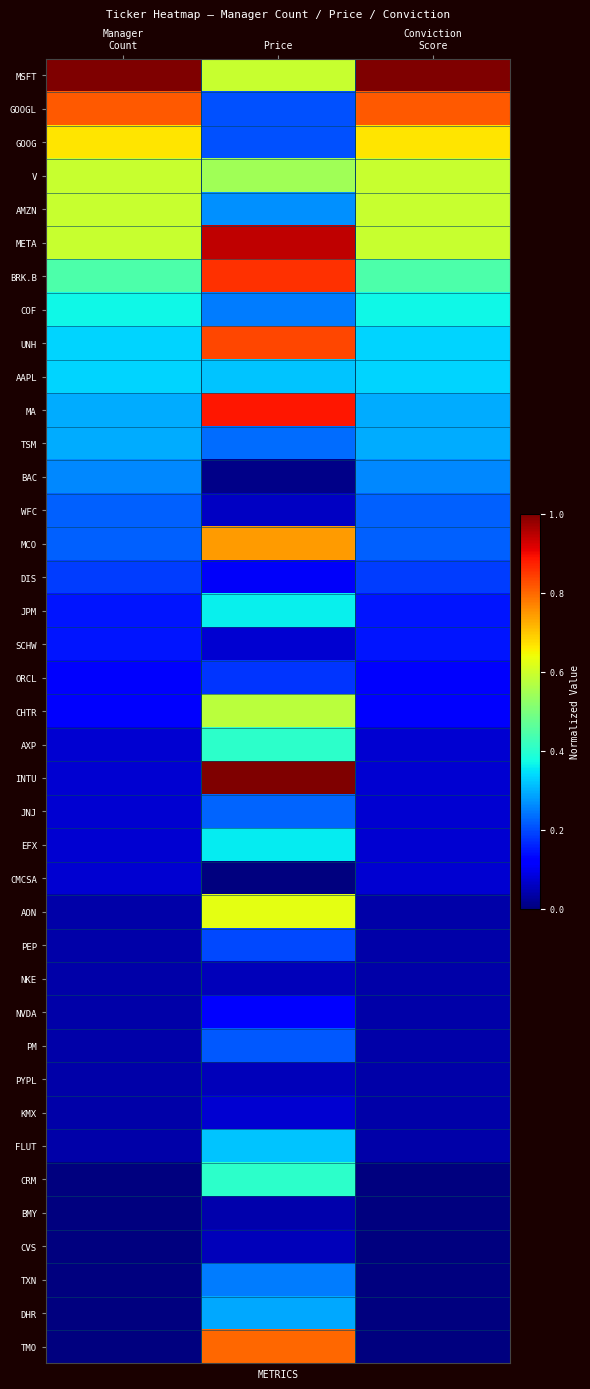

Rank the series by their maximum value, from highest to lowest.

MSFT, INTU, META, MA, BRK.B, UNH, GOOGL, TMO, MCO, GOOG, AON, V, AMZN, CHTR, CRM, AXP, COF, JPM, EFX, AAPL, FLUT, TSM, DHR, BAC, TXN, JNJ, WFC, PM, PEP, DIS, ORCL, SCHW, NVDA, CMCSA, KMX, NKE, CVS, PYPL, BMY